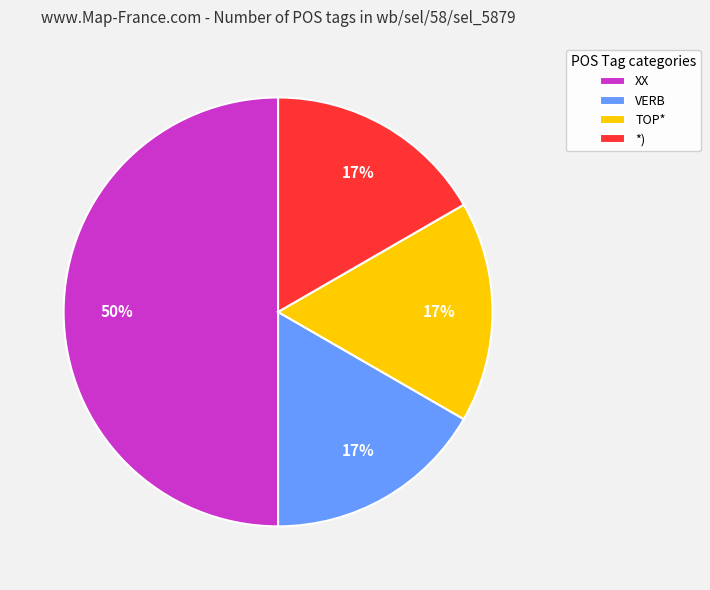

Which slice is the largest?

XX